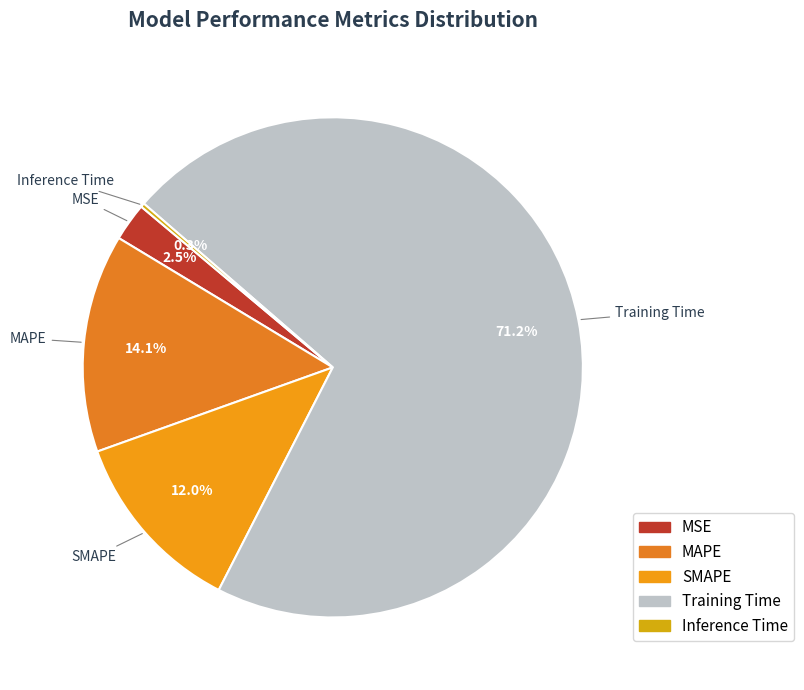

Does Training Time represent more than half of the total?

Yes